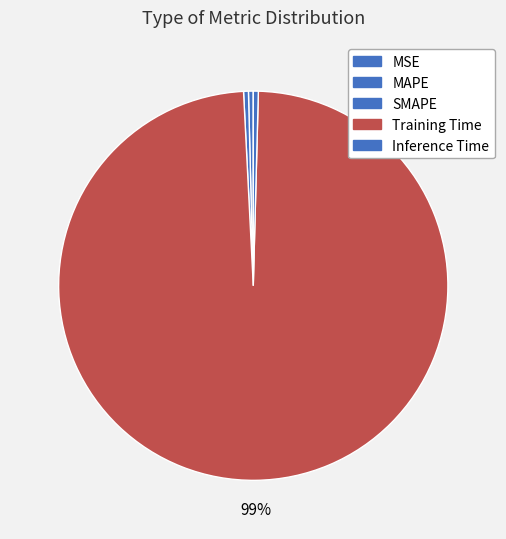

What is the largest slice in the pie chart?

Training Time